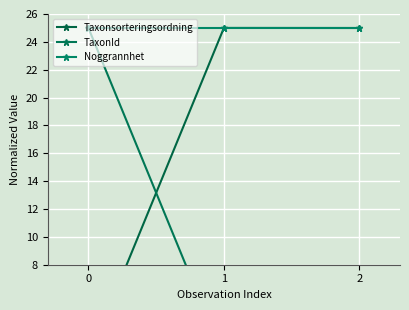

Is the value of TaxonId at 1 greater than the value of Noggrannhet at 0?

No